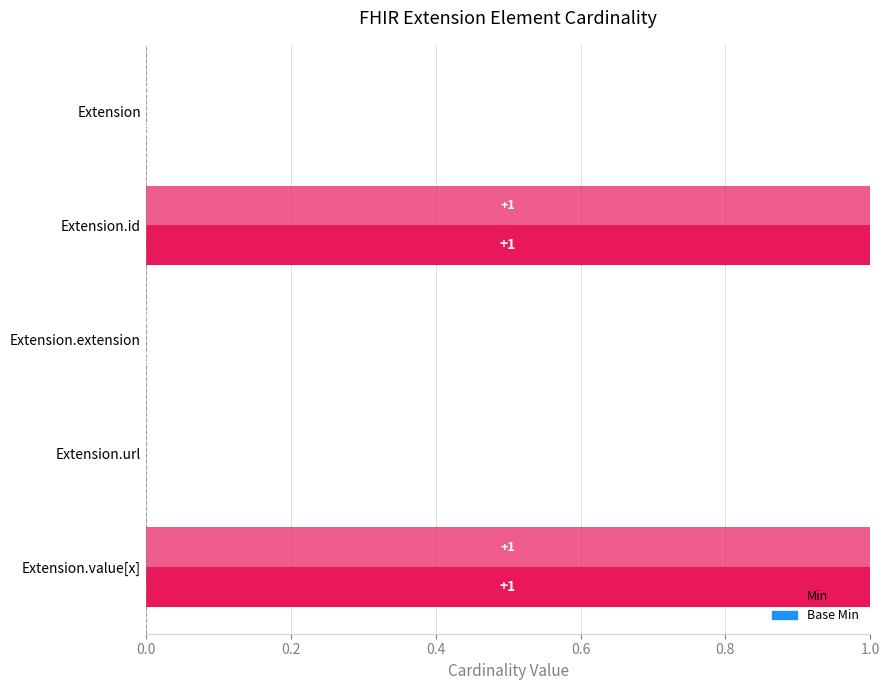

How many values in the Min series exceed 0?

2